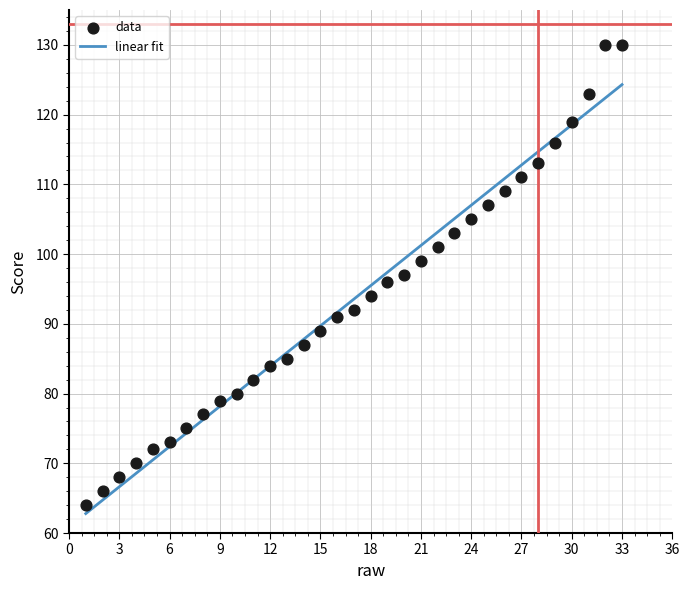

What is the range of X values (max minus min)?

32